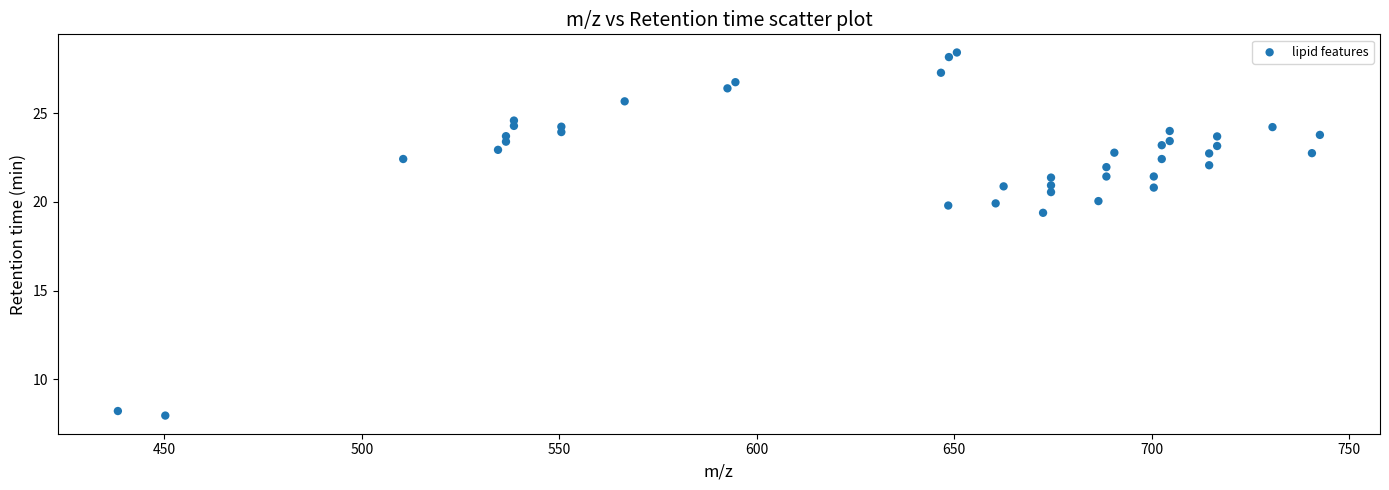

What is the range of Y values (max minus min)?

20.5